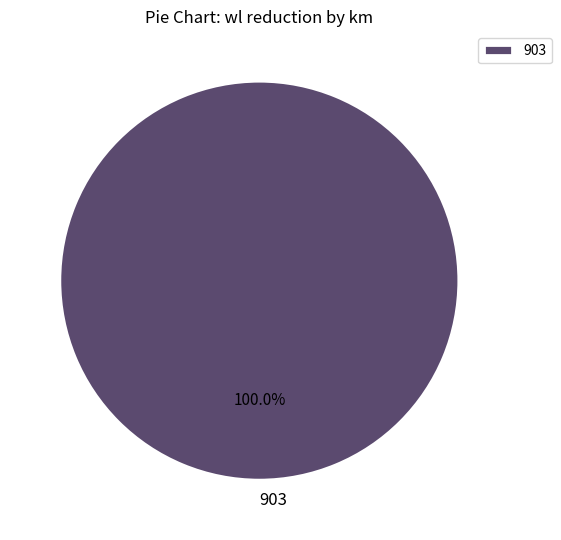

Does any single category account for the majority?

Yes